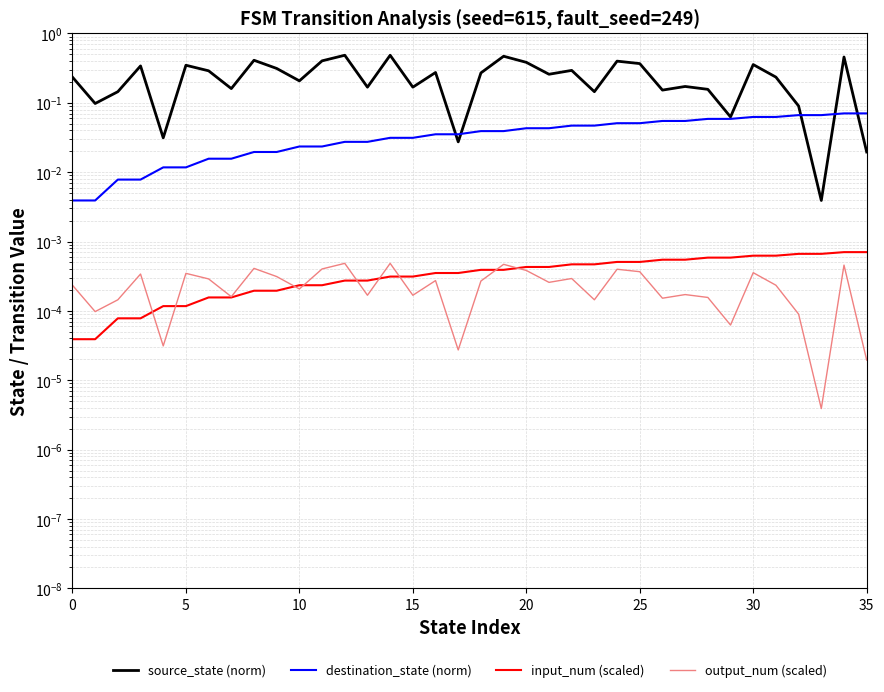

List the series in order of their peak value, lowest first.

output_num (scaled), input_num (scaled), destination_state (norm), source_state (norm)